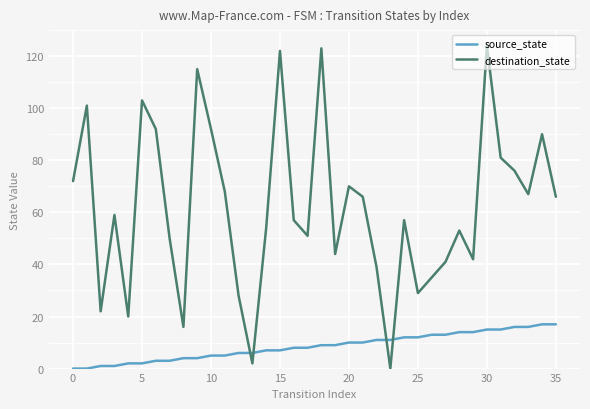

Which series has the largest range (max minus min)?

destination_state